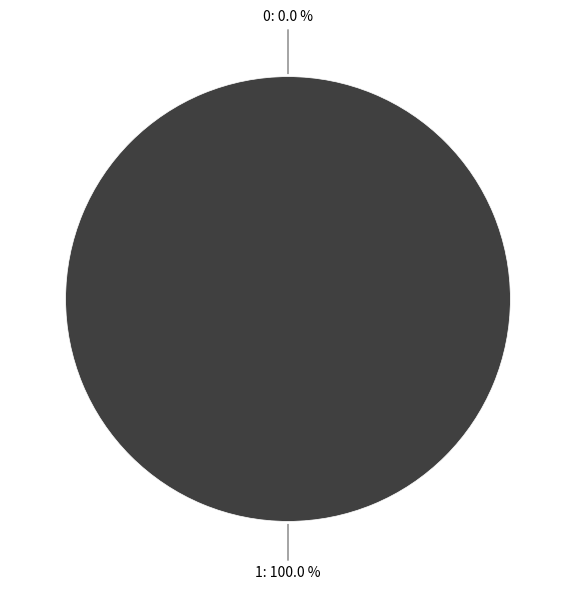

Rank the categories by value from lowest to highest.

0, 1